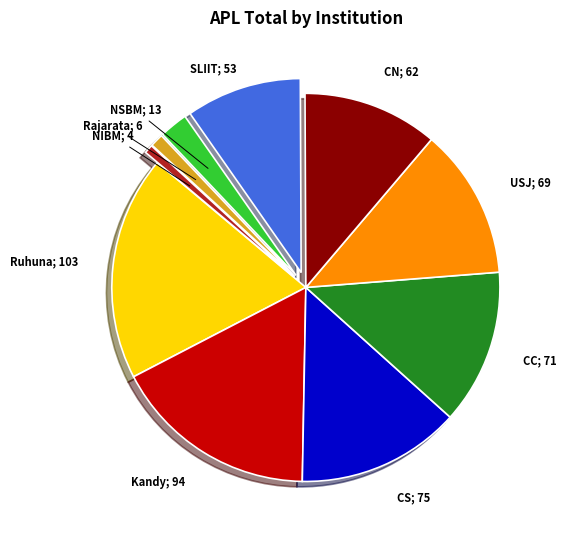

Is there a majority slice in this chart?

No